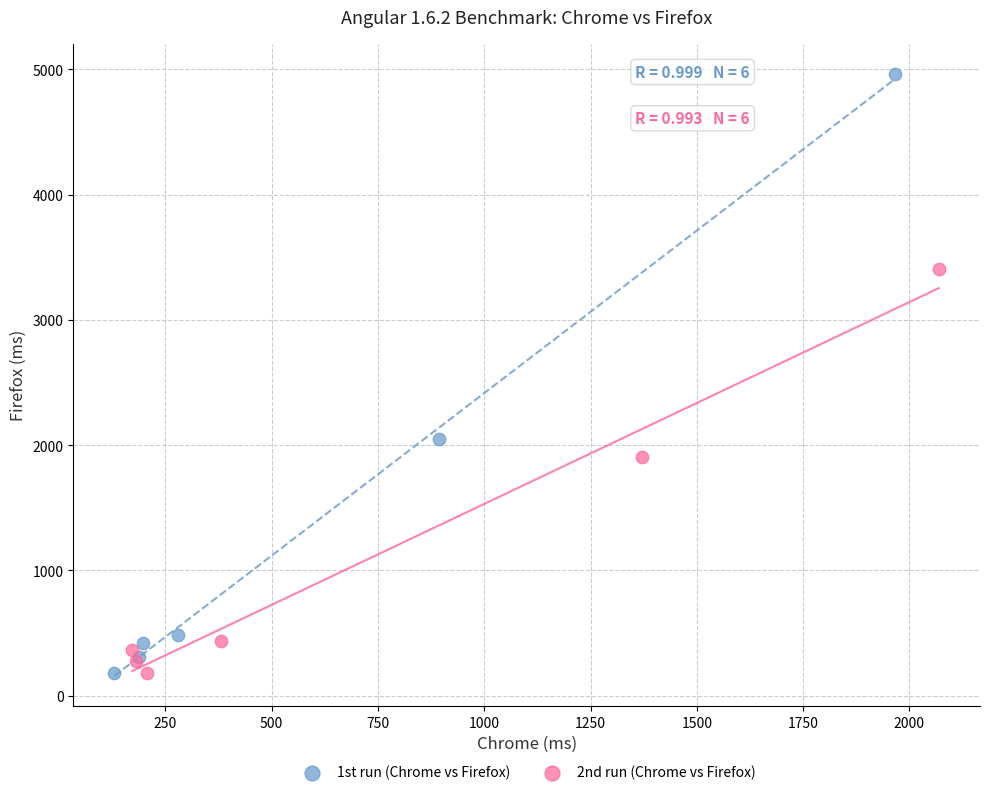

Which series reaches the maximum Y coordinate?

1st run (Chrome vs Firefox)